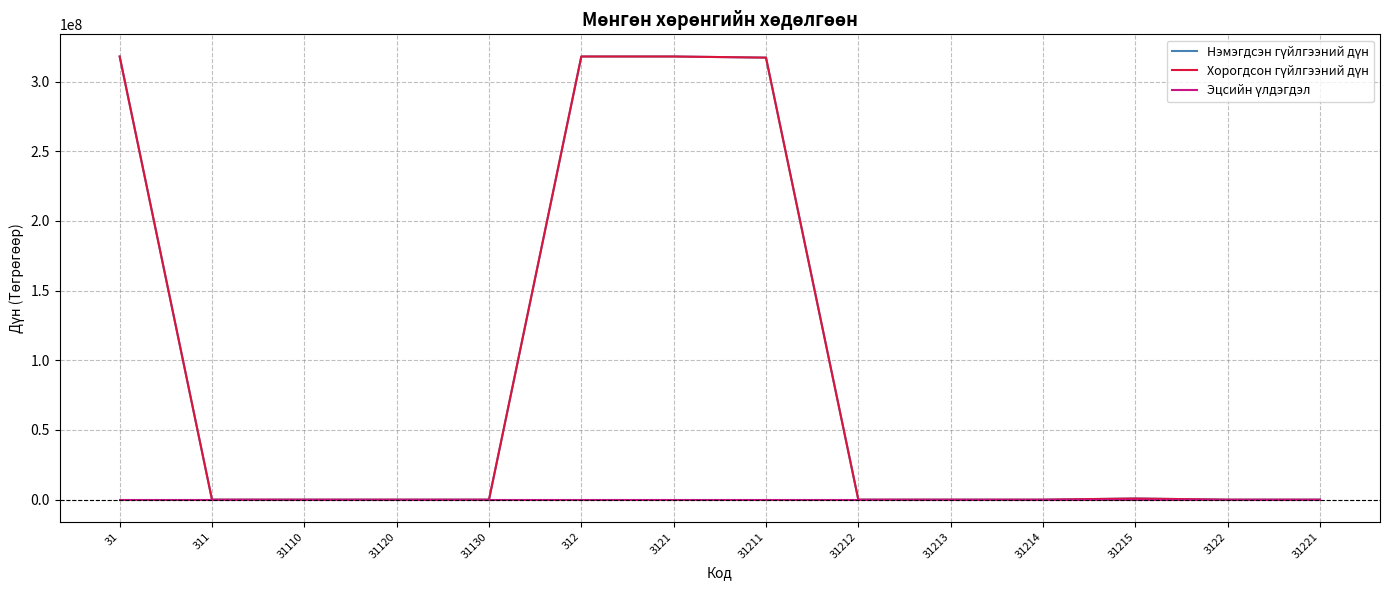

What is the label of the 13th point from the right?

311